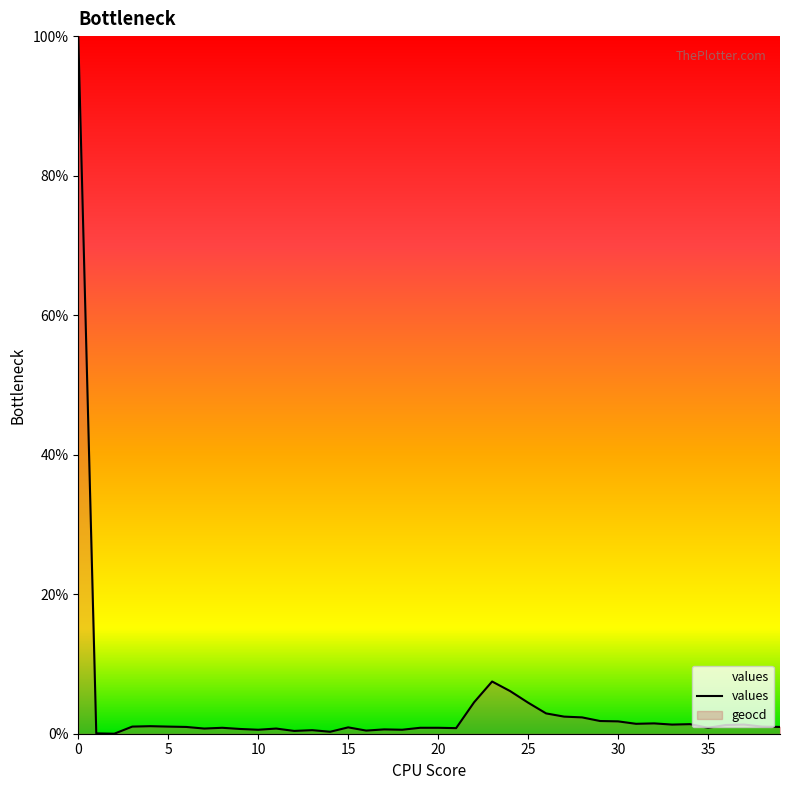

True or false: the data has more than 2 interior local peaks.

True